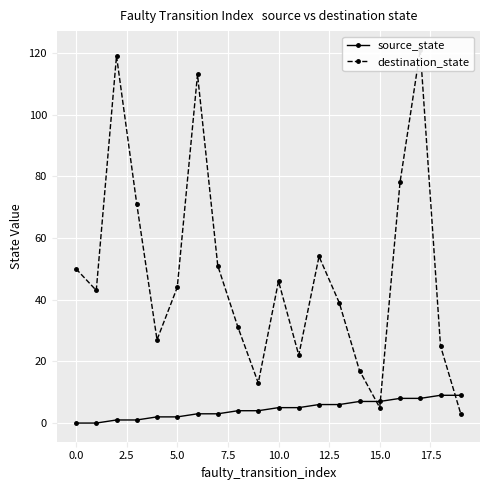

Count the number of data series in this chart.

2